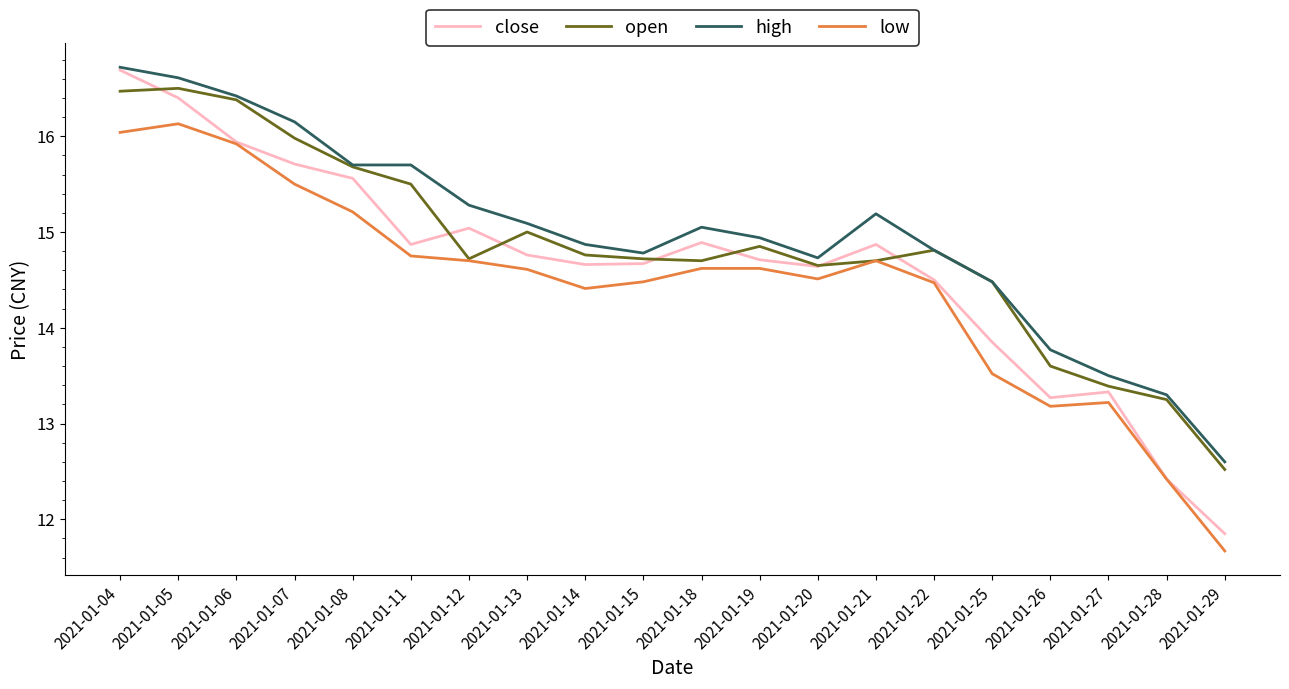

What is the approximate value of close at 2021-01-05?

16.4